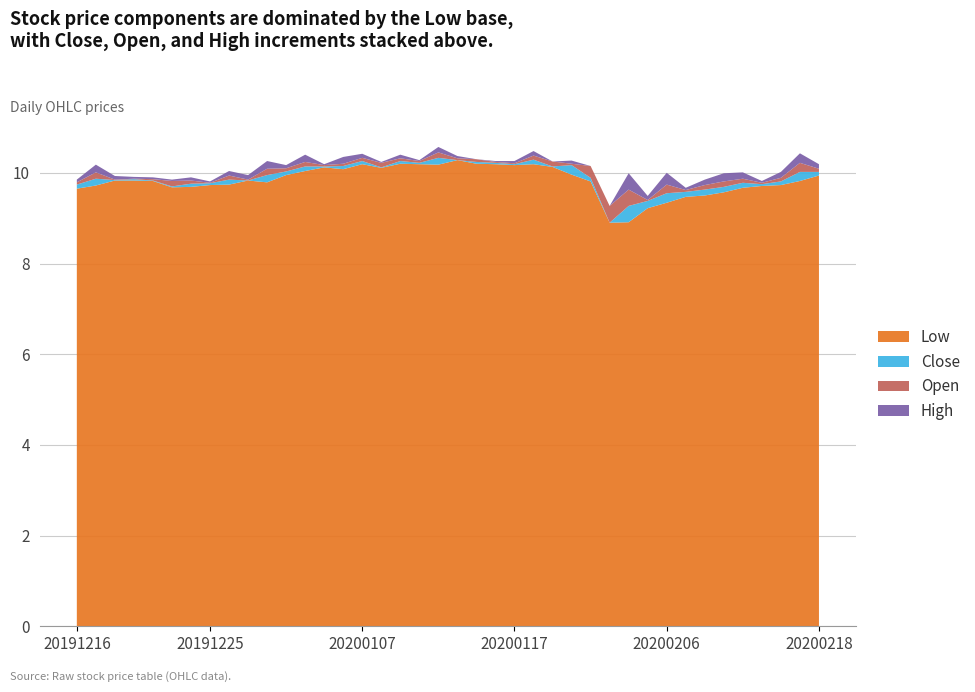

Reading right to left, list all the values displayed in this chart.

close: 10.0	10.0	9.8	9.8	9.8	9.7	9.6	9.6	9.6	9.4	9.3	8.9	9.9	10.2	10.1	10.3	10.2	10.2	10.2	10.3	10.3	10.2	10.3	10.1	10.3	10.2	10.1	10.1	10.0	9.9	9.8	9.8	9.8	9.8	9.7	9.8	9.9	9.8	9.9	9.7
open: 9.9	9.8	9.7	9.8	9.7	9.6	9.5	9.5	9.4	9.4	8.9	9.3	10.2	10.1	10.2	10.2	10.2	10.2	10.3	10.3	10.2	10.3	10.2	10.2	10.2	10.1	10.2	10.0	10.0	9.8	9.8	9.8	9.8	9.7	9.8	9.9	9.8	9.8	9.7	9.7
high: 10.1	10.0	9.9	9.8	9.8	9.8	9.7	9.6	9.6	9.4	9.3	9.3	10.2	10.2	10.2	10.3	10.3	10.3	10.3	10.4	10.3	10.3	10.3	10.2	10.3	10.2	10.2	10.2	10.0	10.0	9.9	9.9	9.8	9.8	9.8	9.9	9.9	9.9	9.9	9.8
low: 9.9	9.8	9.7	9.7	9.7	9.6	9.5	9.5	9.3	9.2	8.9	8.9	9.8	10.0	10.1	10.2	10.2	10.2	10.2	10.3	10.2	10.2	10.2	10.1	10.2	10.1	10.1	10.0	9.9	9.8	9.8	9.7	9.7	9.7	9.7	9.8	9.8	9.8	9.7	9.7